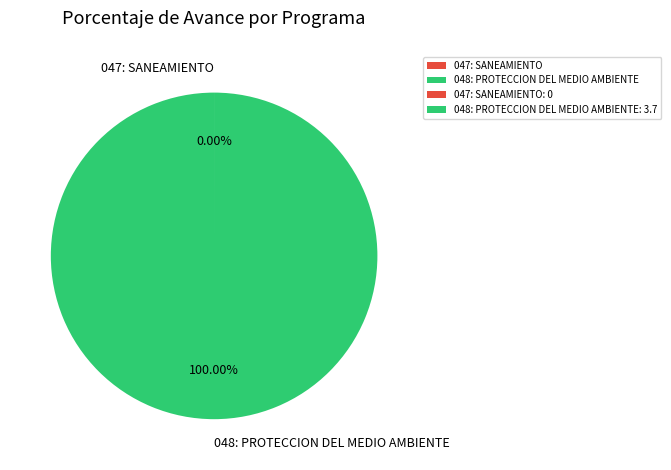

Which category has the biggest portion of the pie?

048: PROTECCION DEL MEDIO AMBIENTE